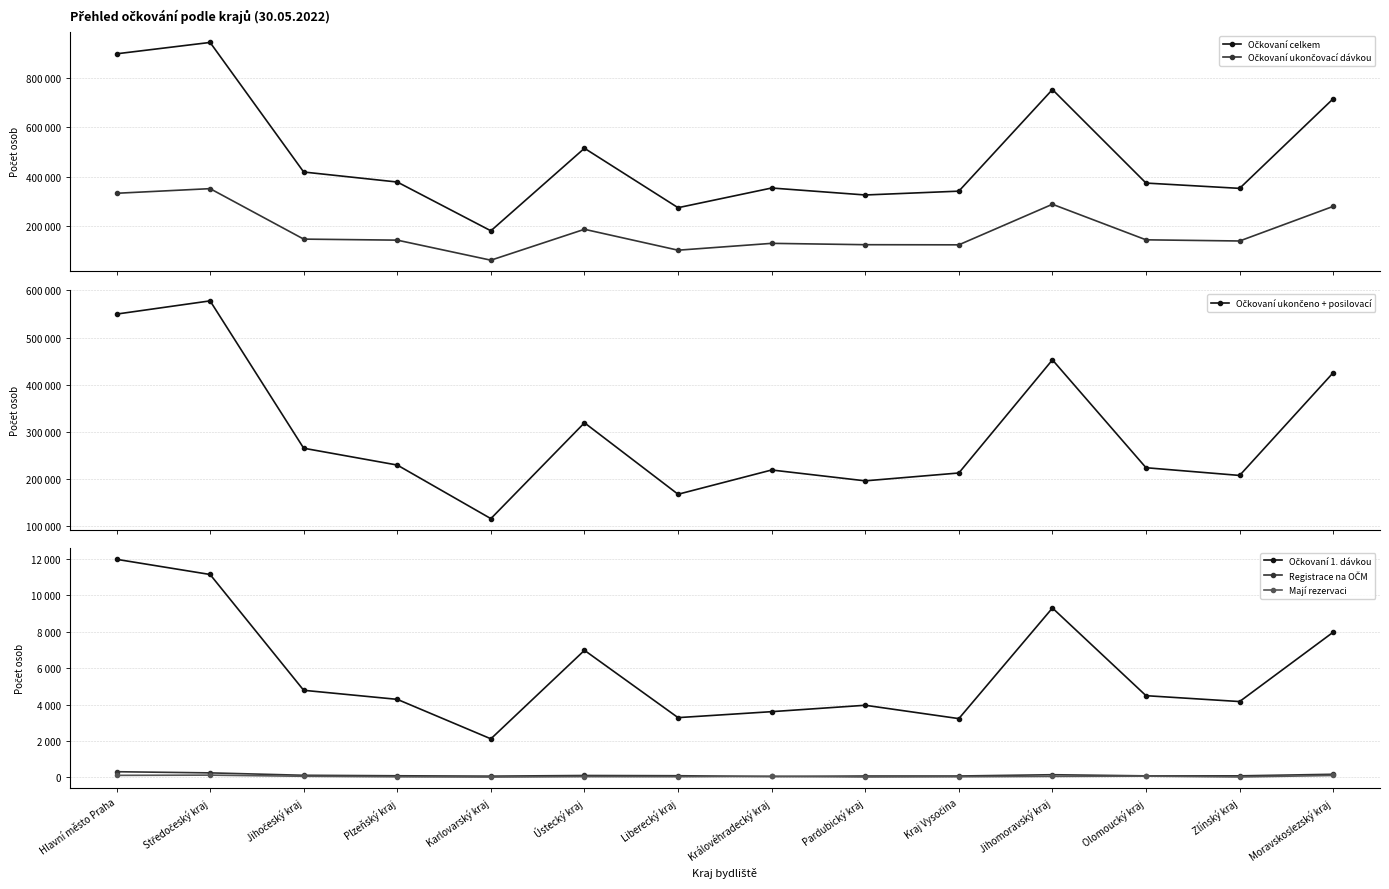

How many lines are shown in the chart?

6